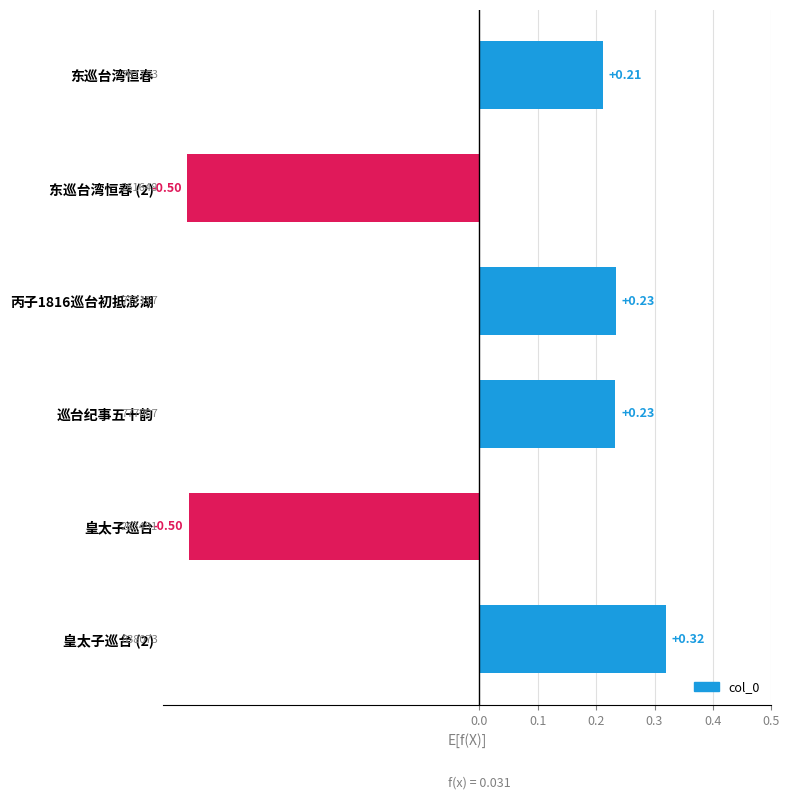

What is the label of the 1st bar from the top?

东巡台湾恒春